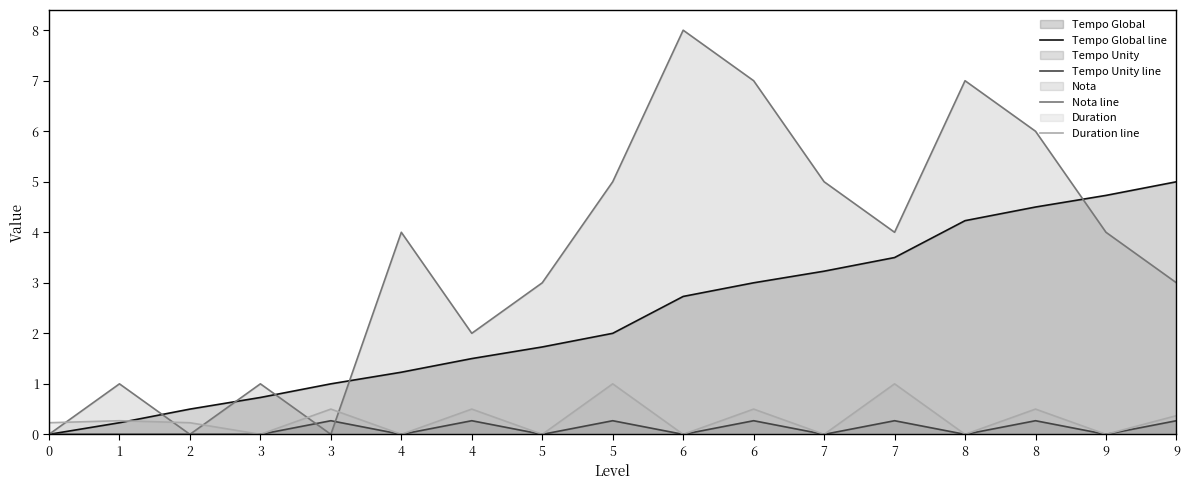

What is the maximum value shown in the chart?

8.0